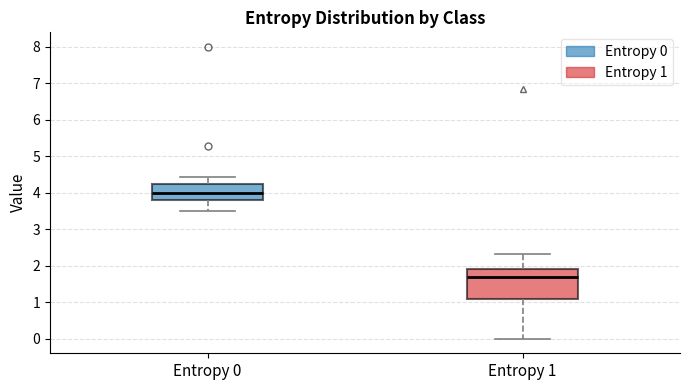

Reading left to right, read every box against the y-axis: the position of its median line, the range the box covers, and the ends of its whiskers. The values are not printed on the chart, so give them approximately, as read against the axis.

Entropy 0: median 4.0, box 3.8 to 4.2, whiskers 3.5 to 4.4
Entropy 1: median 1.7, box 1.1 to 1.9, whiskers 0.0 to 2.3